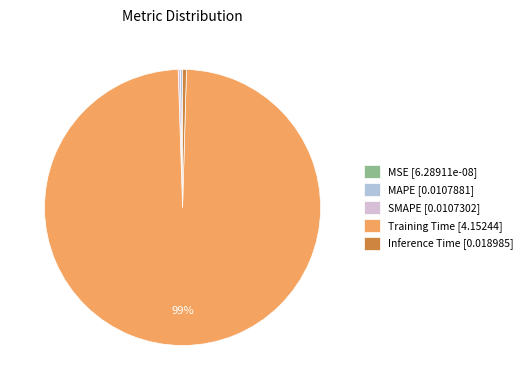

Is it true that Inference Time [0.018985] is 0% of the pie?

True